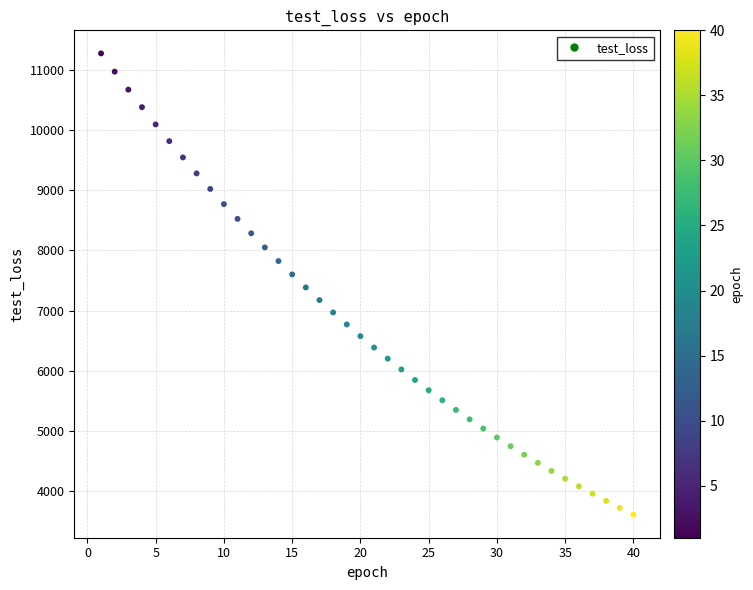

What is the range of Y values (max minus min)?

7662.0